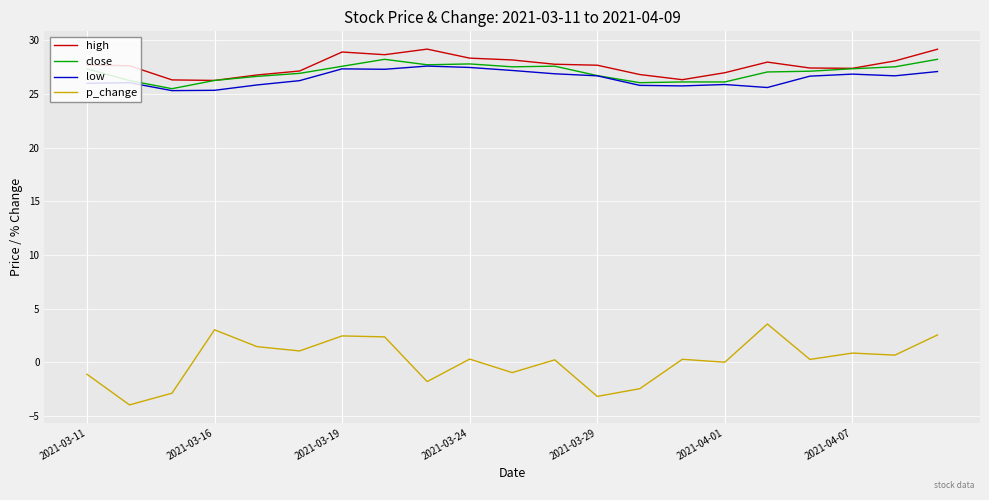

Which series has the widest spread of values?

p_change